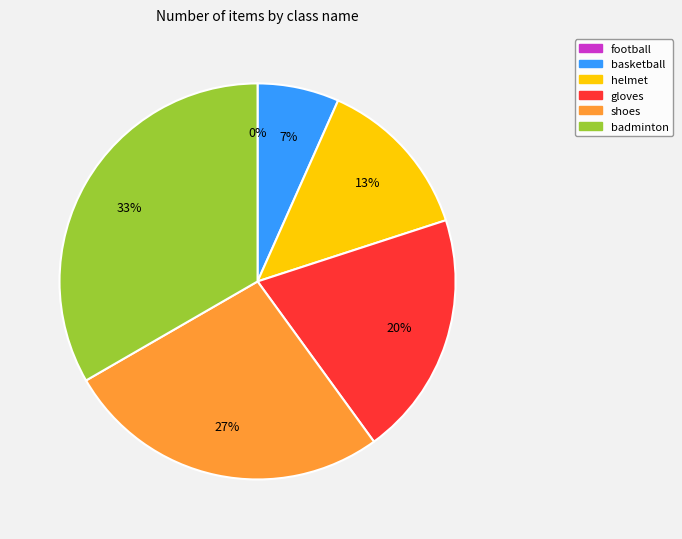

The gloves slice represents 20% of the pie. True or false?

True